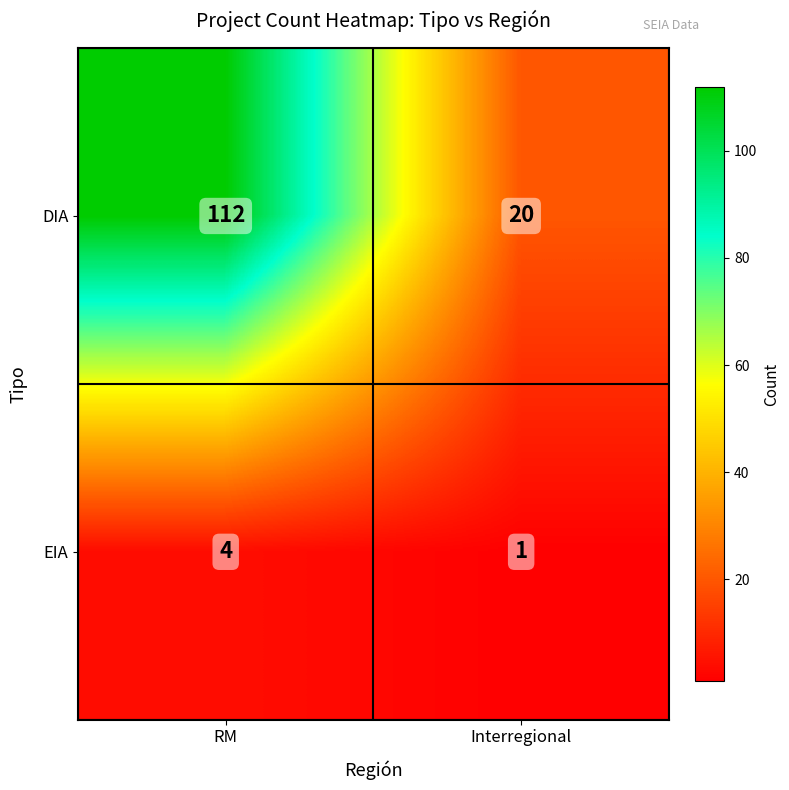

At which label is EIA closest to 2?

Interregional